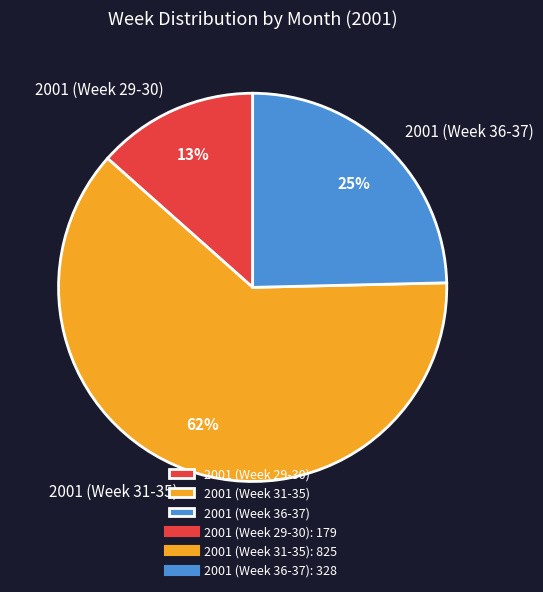

Is the sum of 2001 (Week 36-37) and 2001 (Week 31-35) greater than half?

Yes